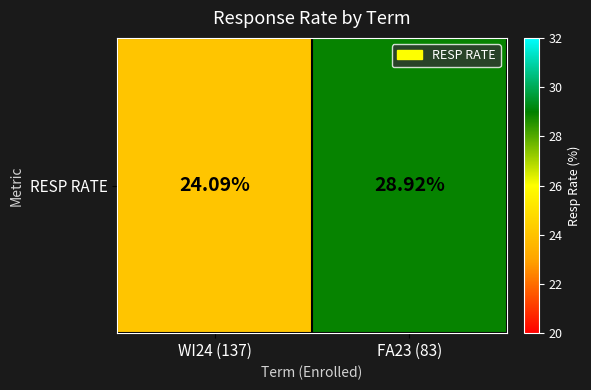

Which label corresponds to the smallest value in the chart?

WI24 (137)